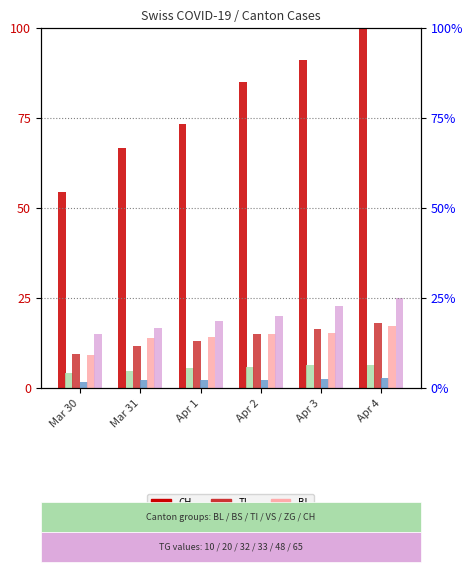

How many data points in BL are less than 15?

3